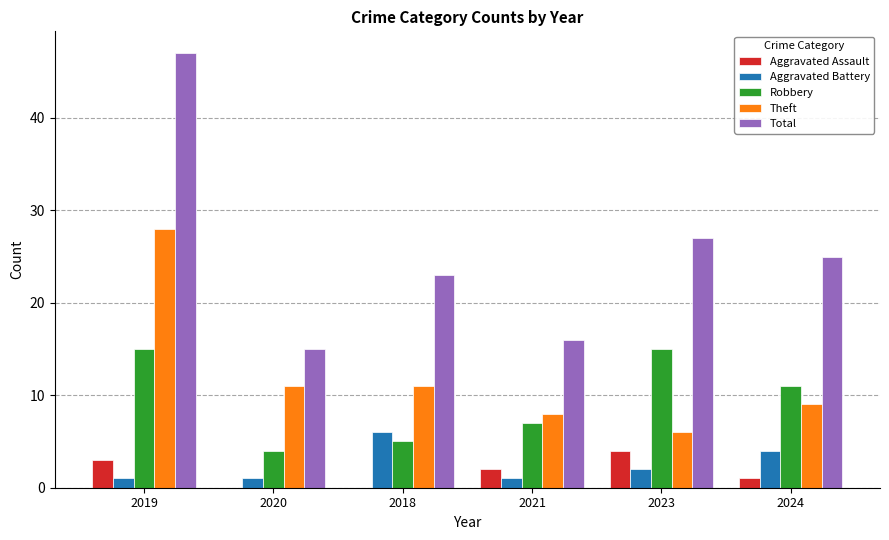

Between 2018 and 2024, which series saw the biggest shift?

Robbery